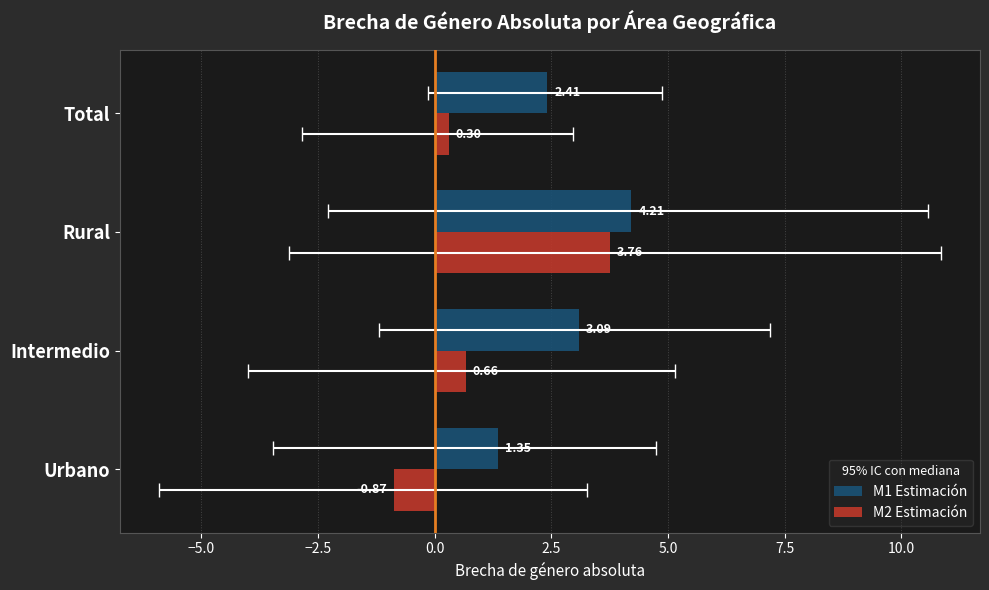

What is the smallest value displayed?

-0.9